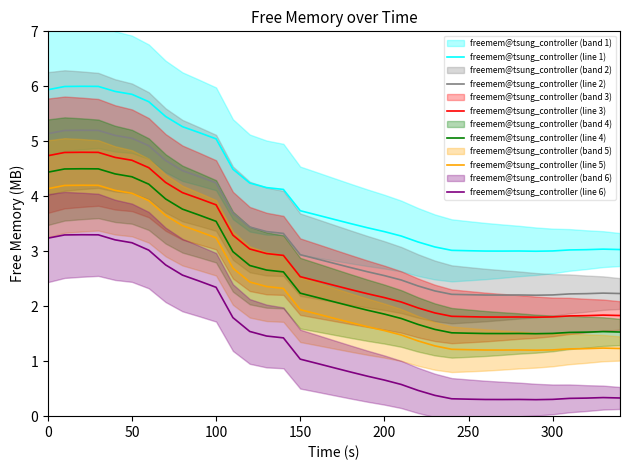

The value of freemem@tsung_controller (line 3) at 200 is 1.0. True or false?

False